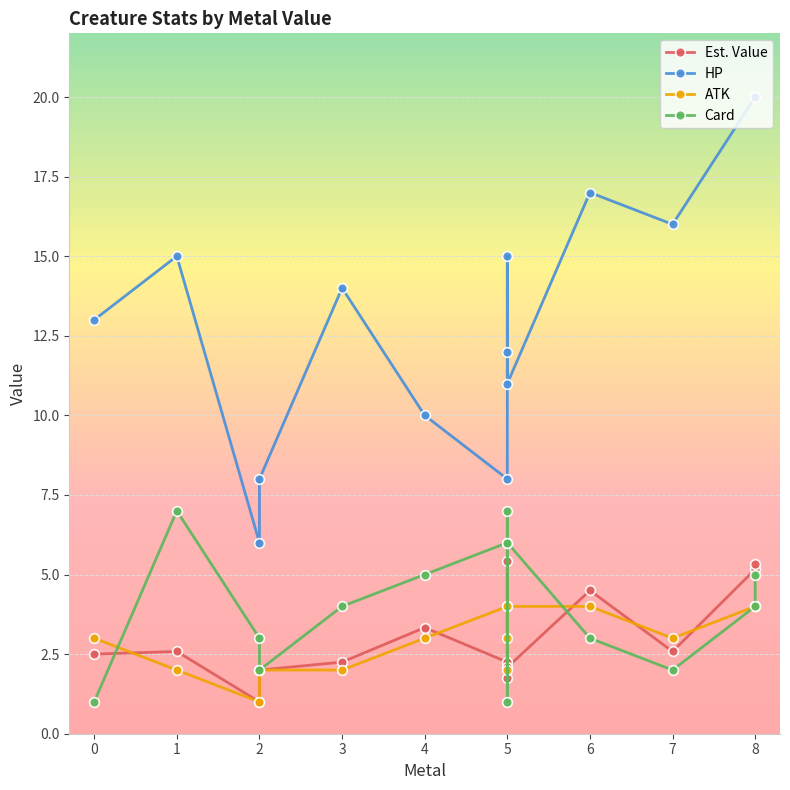

True or false: Card has more than 2 interior local peaks.

True